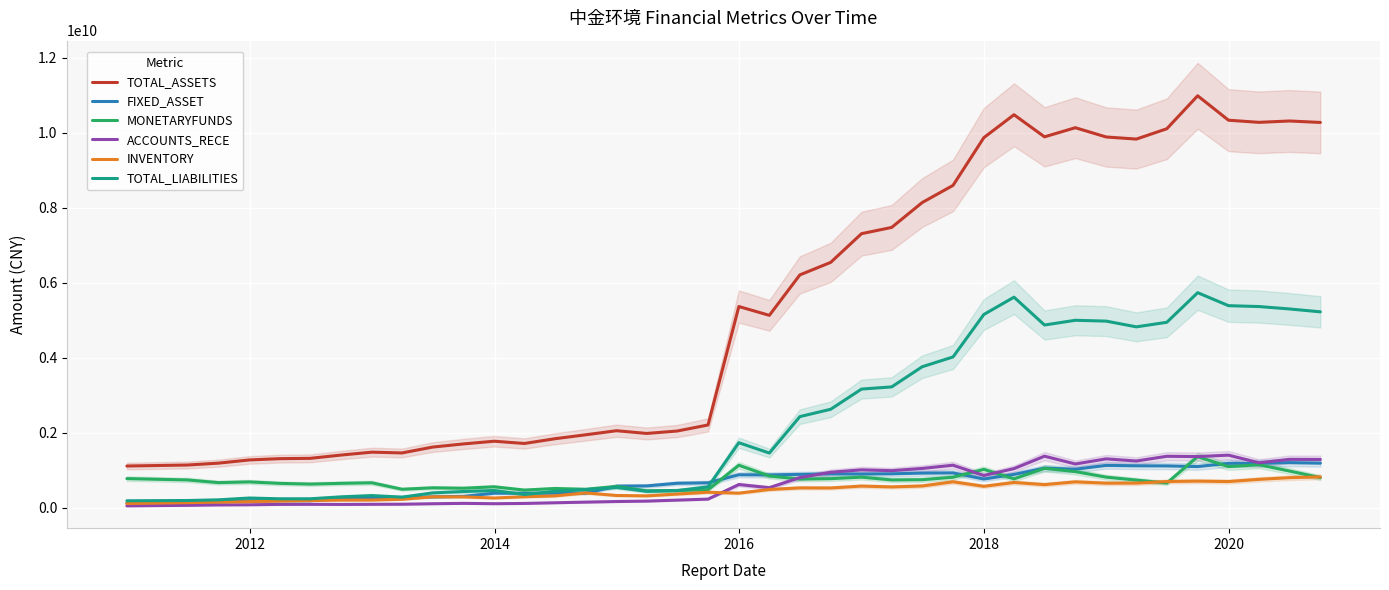

At how many categories does at least one series exceed 8673031531?

12